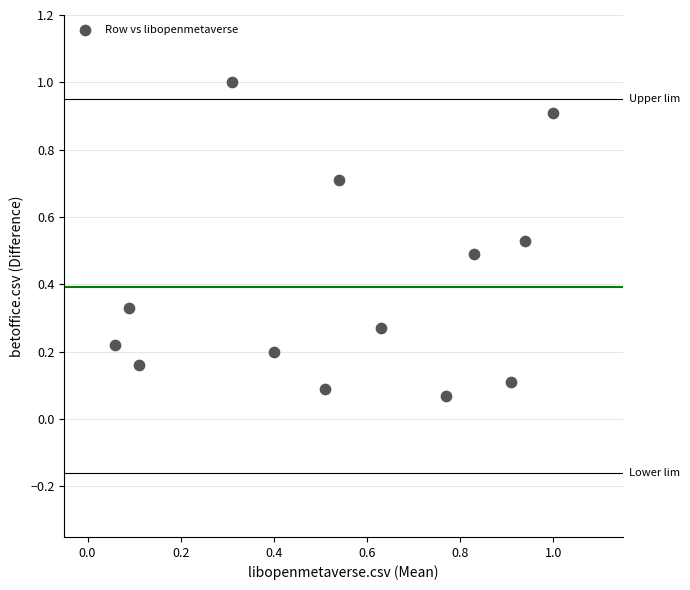

What is the range of Y values (max minus min)?

0.9